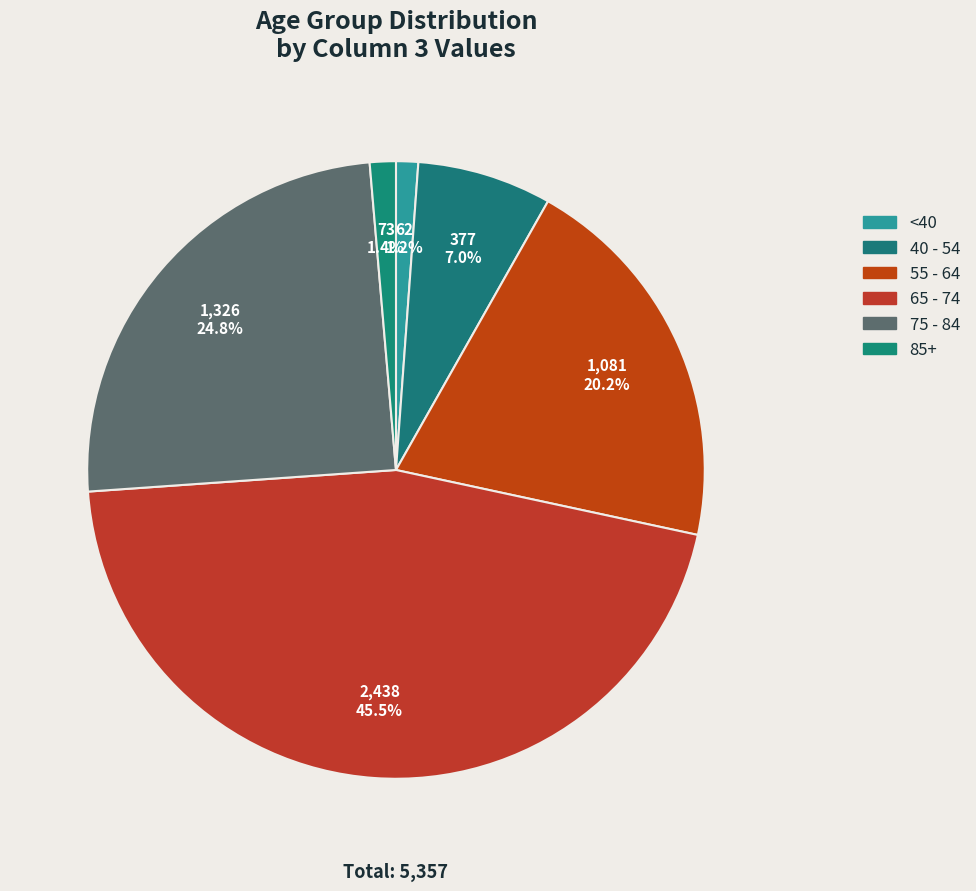

How many slices are in this pie chart?

6